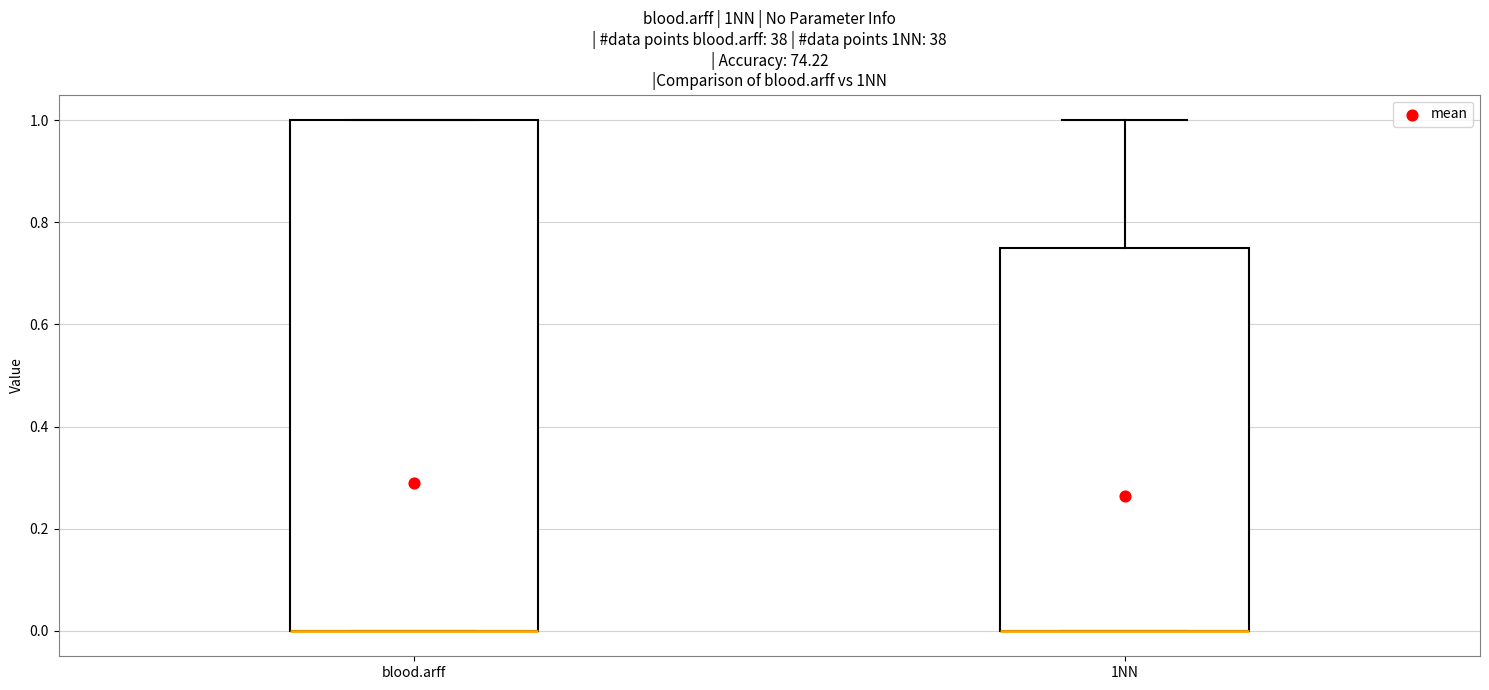

Reading left to right, read every box against the y-axis: the position of its median line, the range the box covers, and the ends of its whiskers. The values are not printed on the chart, so give them approximately, as read against the axis.

blood.arff: median 0.00 (drawn on the box's lower edge), box 0.00 to 1.00, whiskers 0.00 to 1.00
1NN: median 0.00 (drawn on the box's lower edge), box 0.00 to 0.76, whiskers 0.00 to 1.00